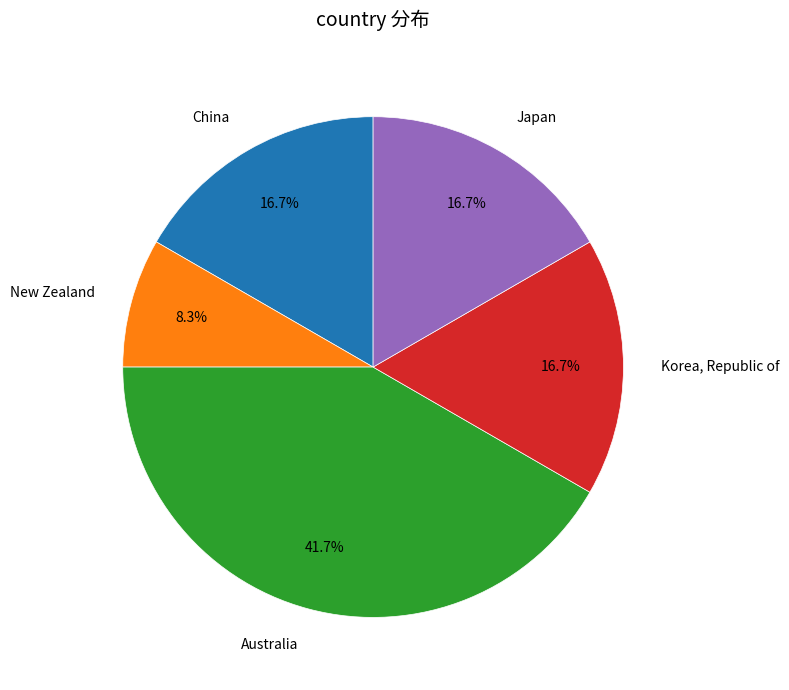

What is the ratio of the value at New Zealand to the value at China?

0.5